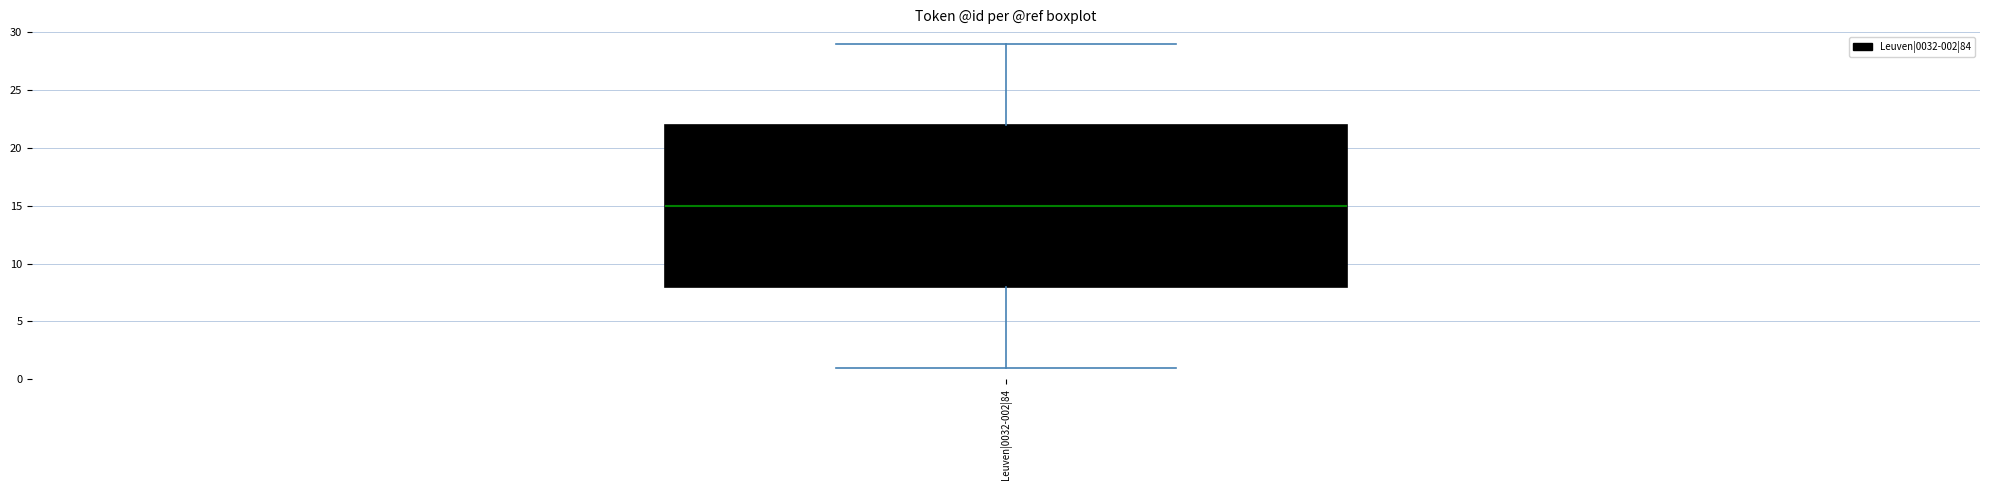

Transcribe this box plot: give where the median line is, the range the box spans, and where the two whiskers end, as read against the y-axis. The values are not printed on the chart, so give them approximately, as read against the axis.

median 15, box 8 to 22, whiskers 1 to 29